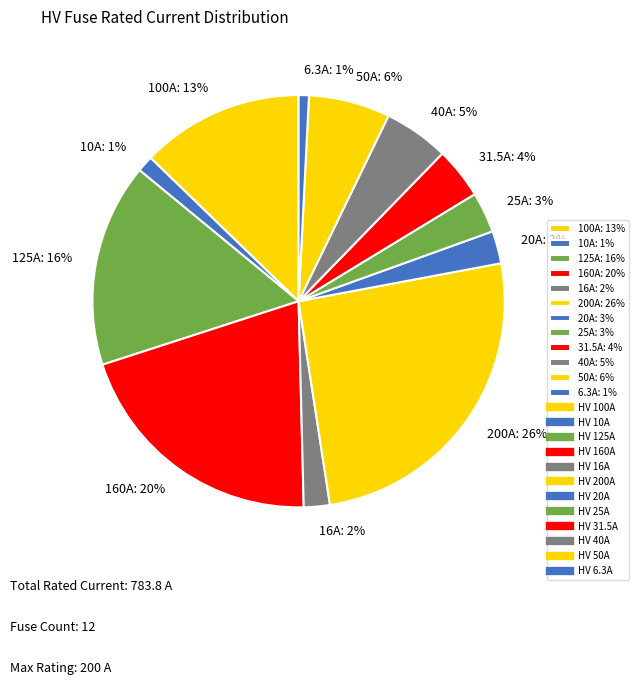

Which slice is the largest?

200A: 26%